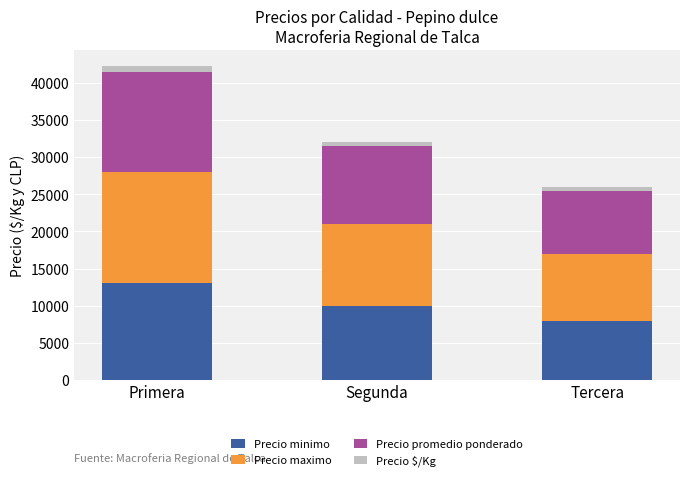

At which category is the sum across all series the highest?

Primera